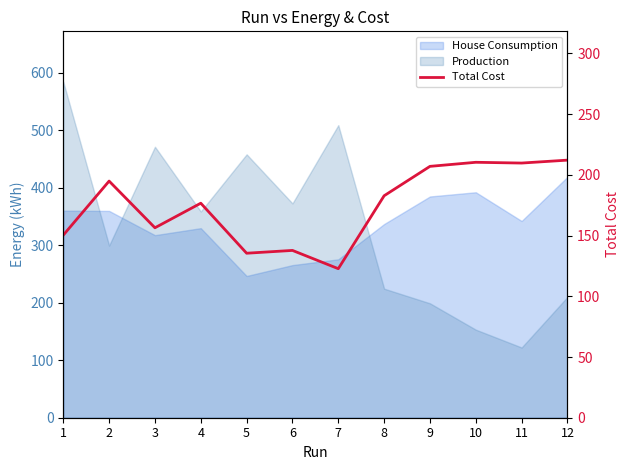

At which category does the chart reach its peak across all series?

12